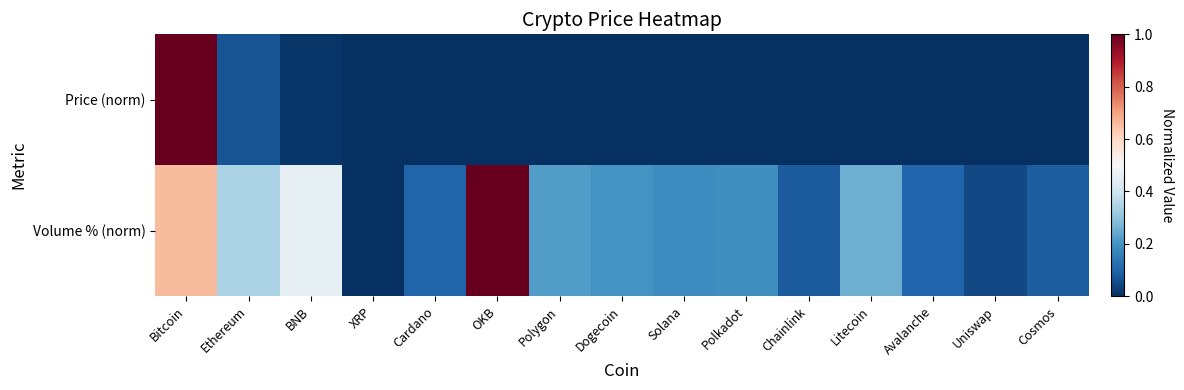

Count the number of data series in this chart.

2